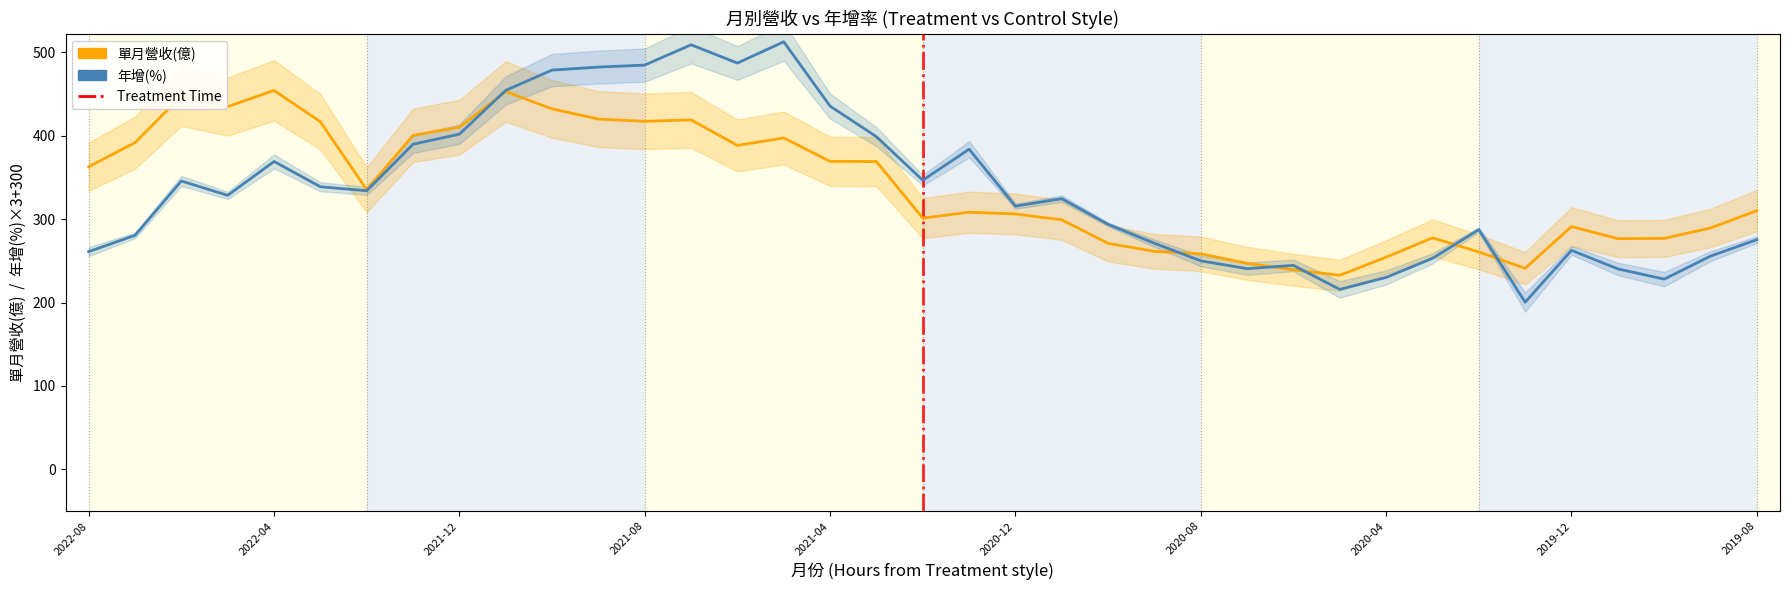

What is the value of the 單月營收(億) point at the 5th from the left?

454.1